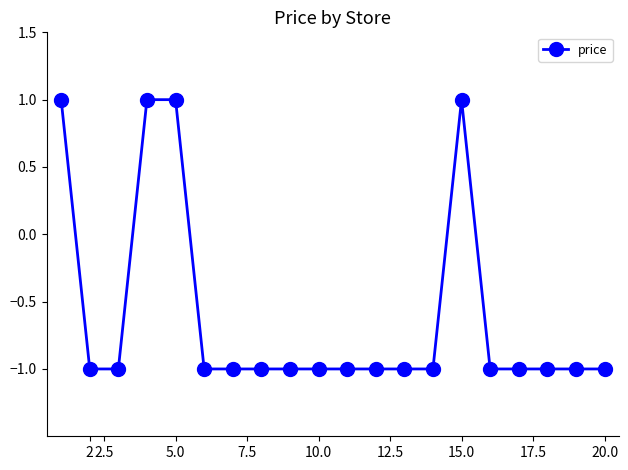

True or false: the data has more than 0 interior local peaks.

True